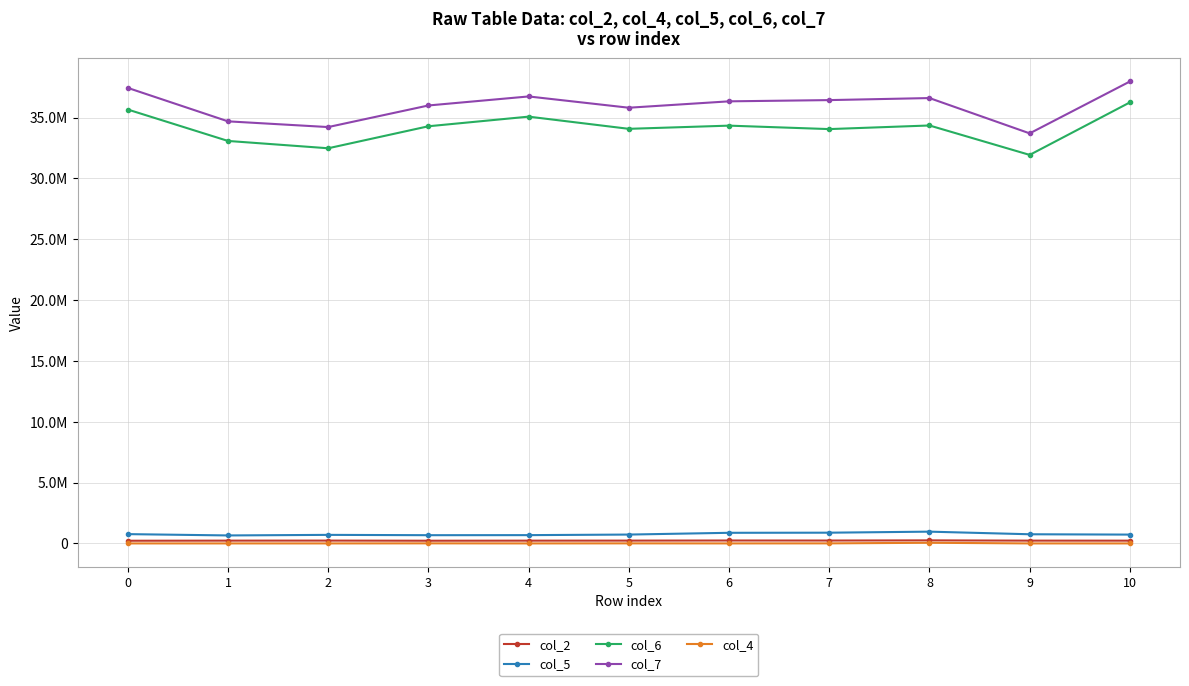

Between 3 and 7, which series saw the biggest shift?

col_7